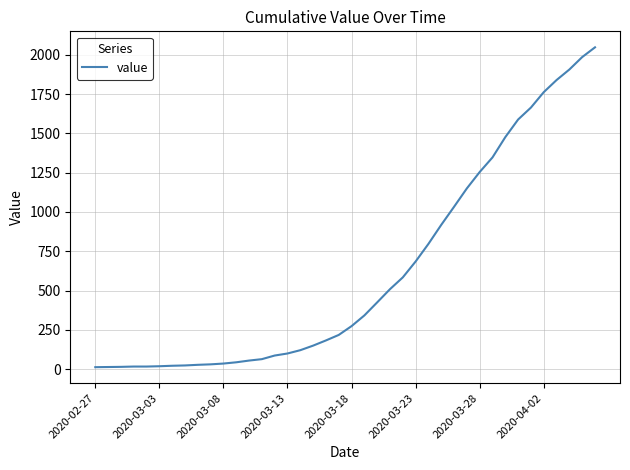

What is the maximum value shown in the chart?

2047